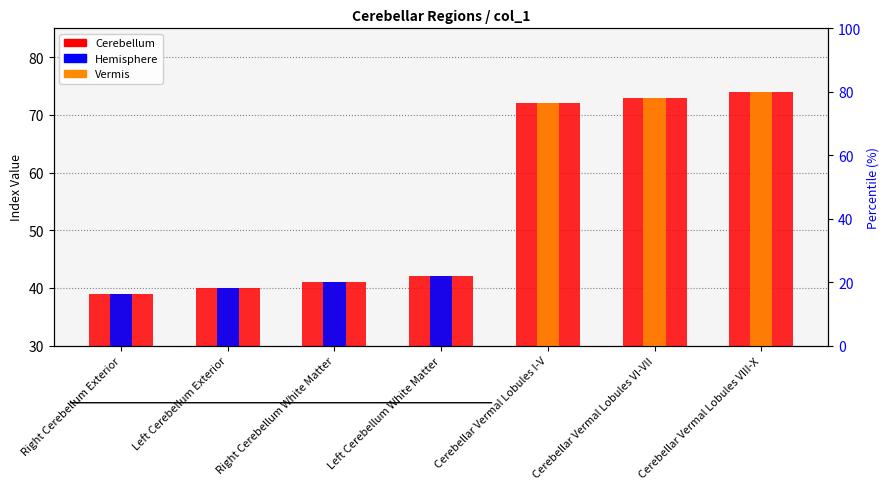

Are the bars horizontal?

No